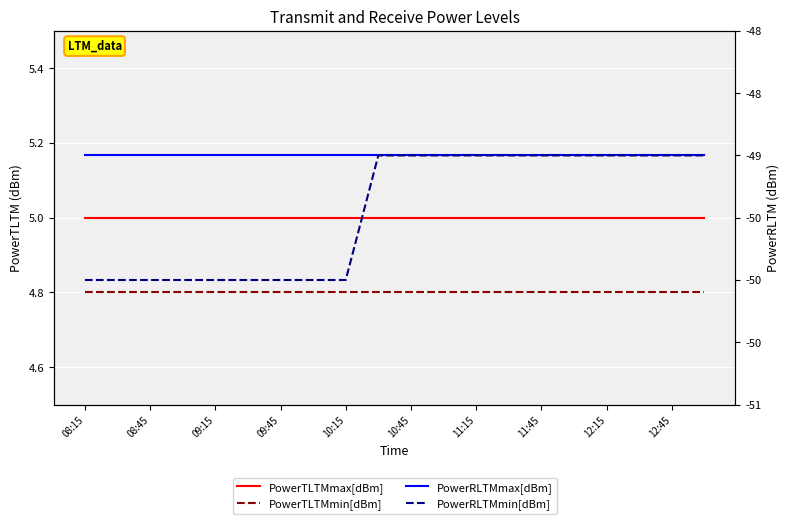

What is the smallest value displayed?

-50.0